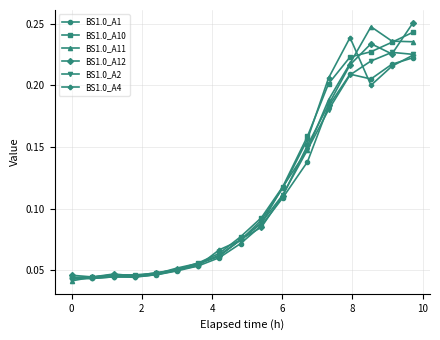

At how many categories does at least one series exceed 0?

17